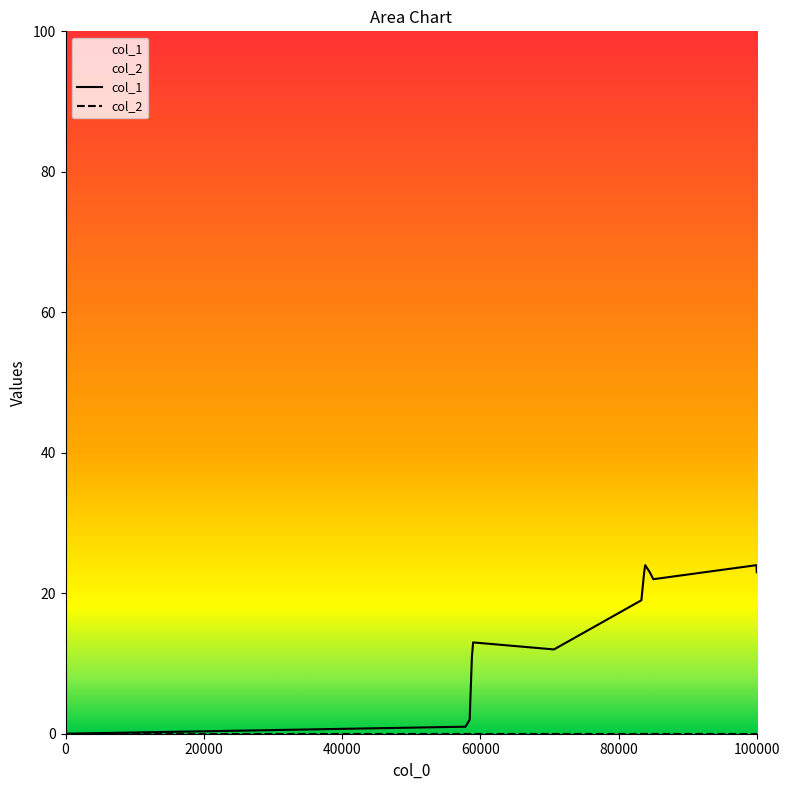

How many series are shown in this chart?

2